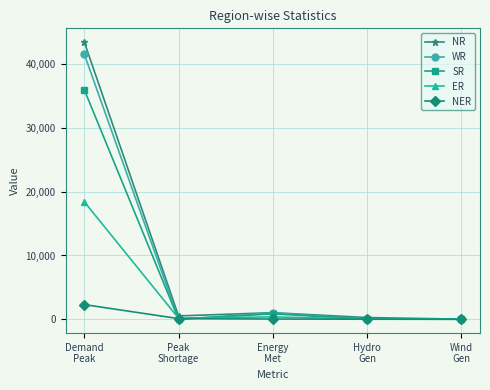

What is the difference between the second highest and second lowest values in the NR series?

766